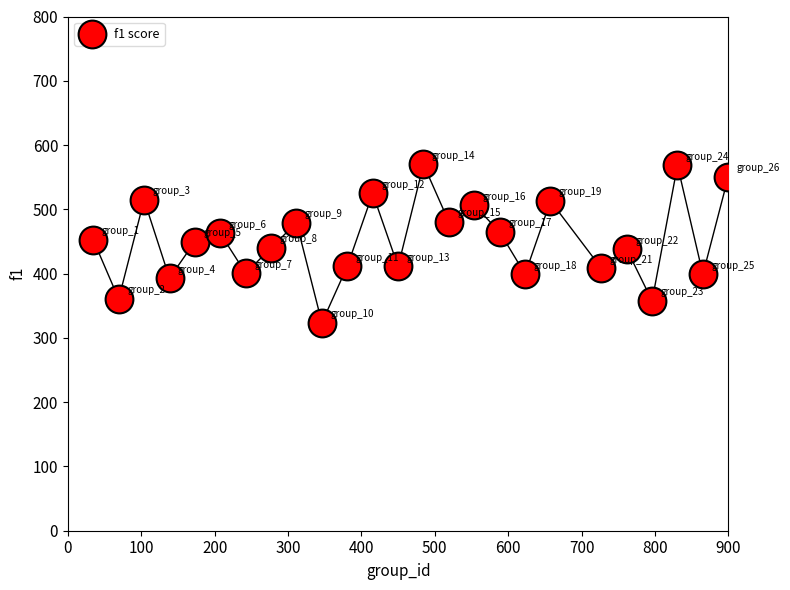

What is the range of X values (max minus min)?

865.4